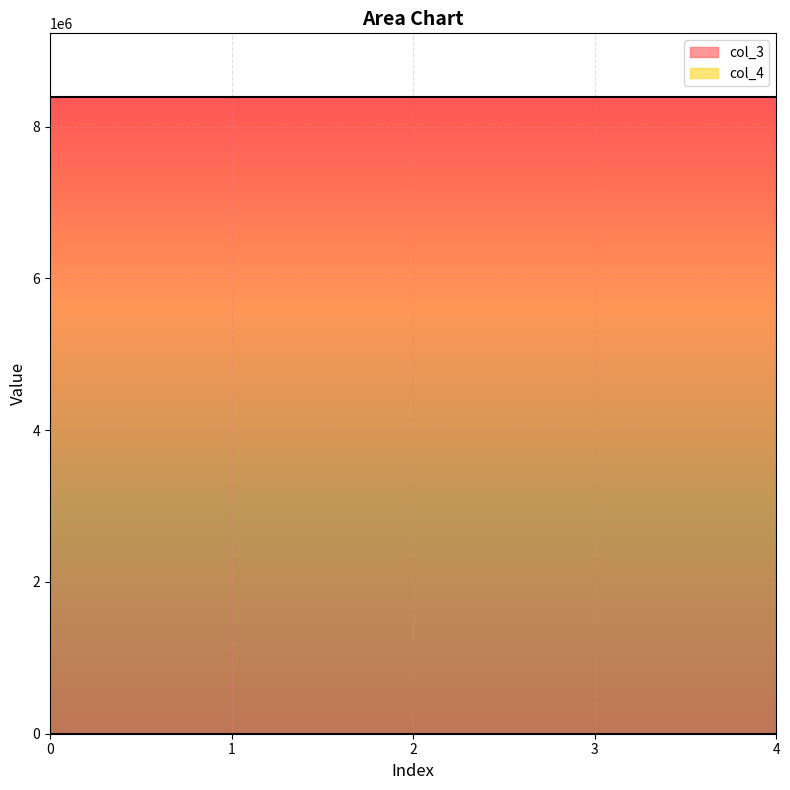

What is the maximum value shown in the chart?

8388752